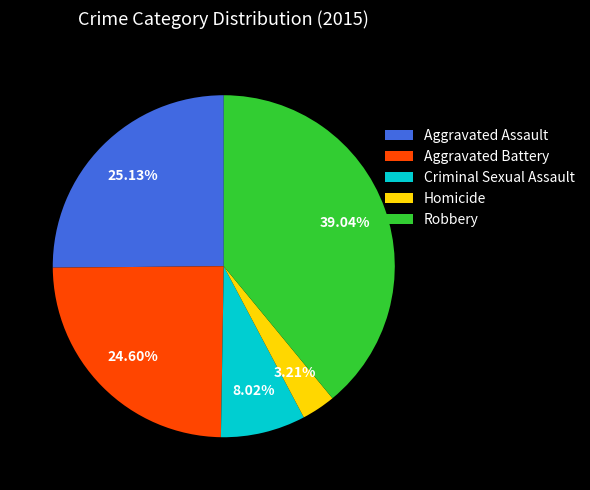

What percentage is the Robbery slice, to the nearest percent?

39%